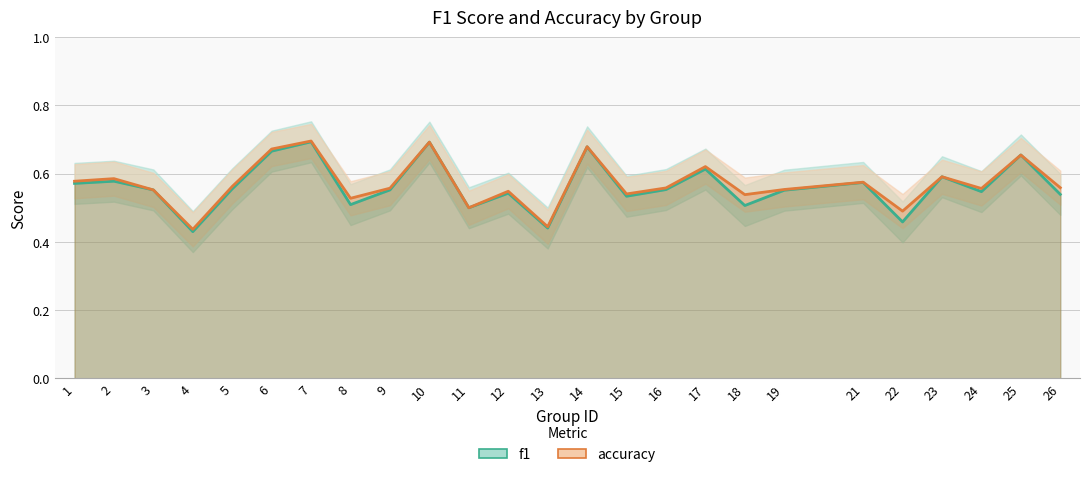

Reading left to right, transcribe all the data shown in this chart.

f1: 1=0.6	2=0.6	3=0.6	4=0.4	5=0.6	6=0.7	7=0.7	8=0.5	9=0.6	10=0.7	11=0.5	12=0.5	13=0.4	14=0.7	15=0.5	16=0.6	17=0.6	18=0.5	19=0.6	21=0.6	22=0.5	23=0.6	24=0.5	25=0.7	26=0.5
accuracy: 1=0.6	2=0.6	3=0.6	4=0.4	5=0.6	6=0.7	7=0.7	8=0.5	9=0.6	10=0.7	11=0.5	12=0.5	13=0.4	14=0.7	15=0.5	16=0.6	17=0.6	18=0.5	19=0.6	21=0.6	22=0.5	23=0.6	24=0.6	25=0.7	26=0.6